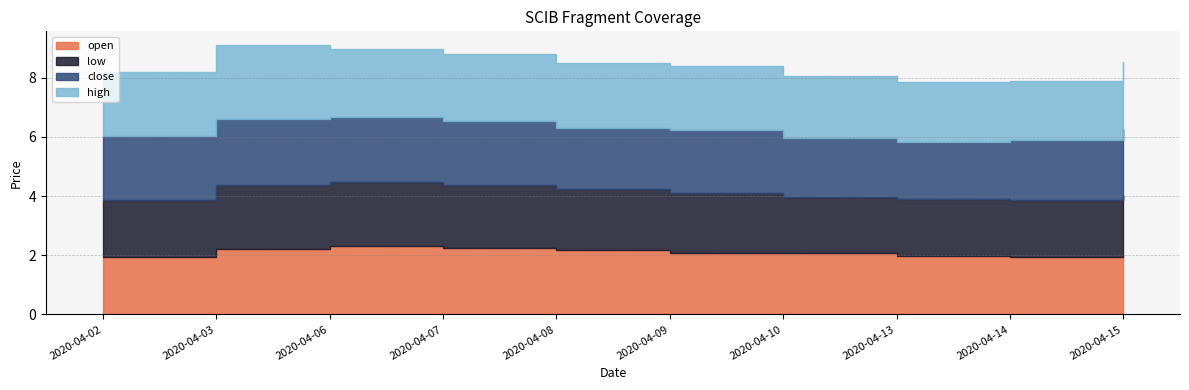

The value of low at 2020-04-09 is 2.1. True or false?

True